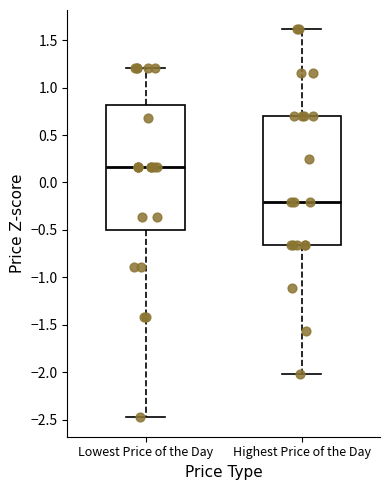

Which box's median line is the lowest?

Highest Price of the Day